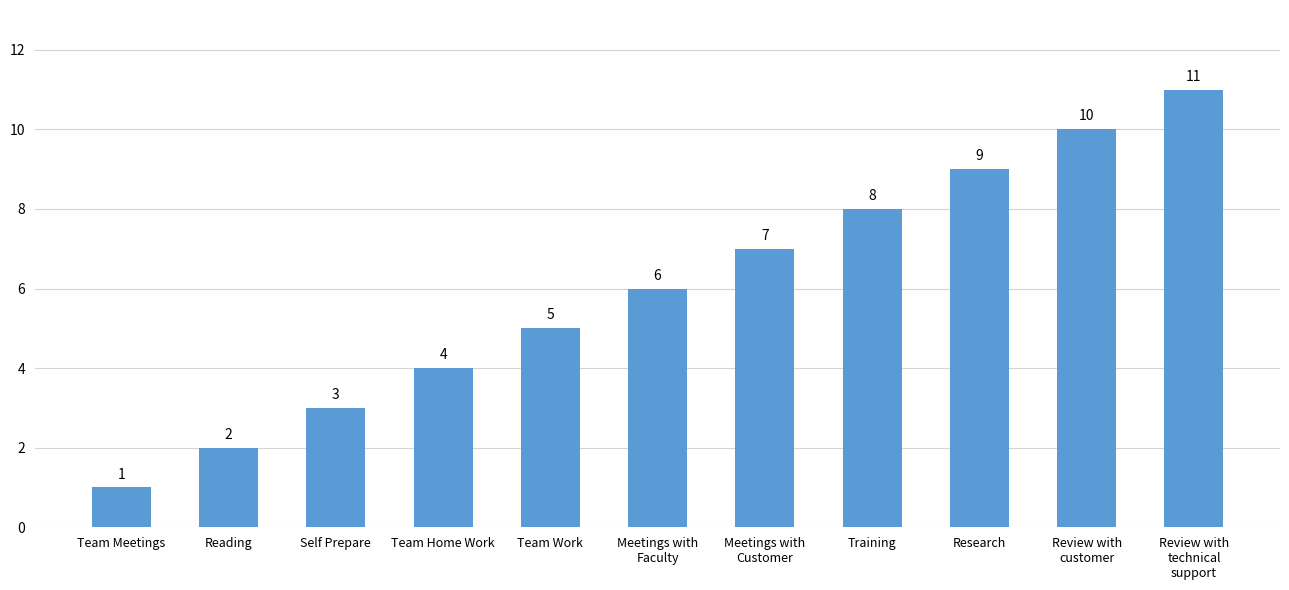

Is it true that the value at Team Home Work is 2?

False